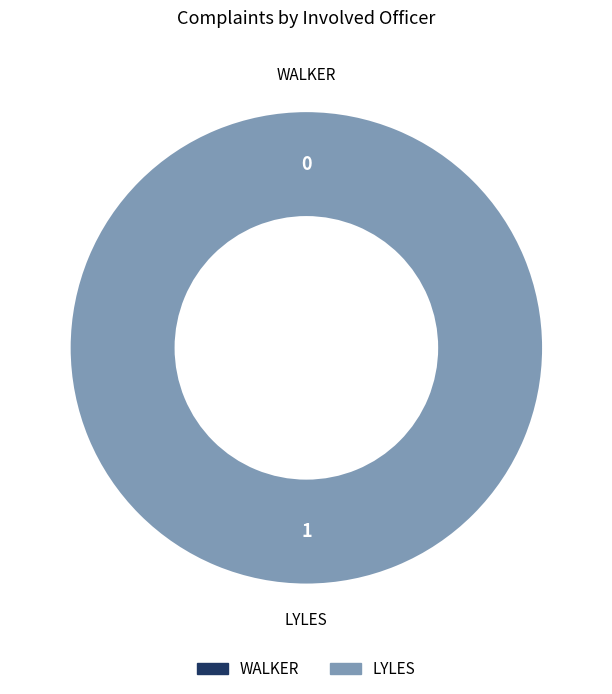

What percentage is the LYLES slice, to the nearest percent?

100%